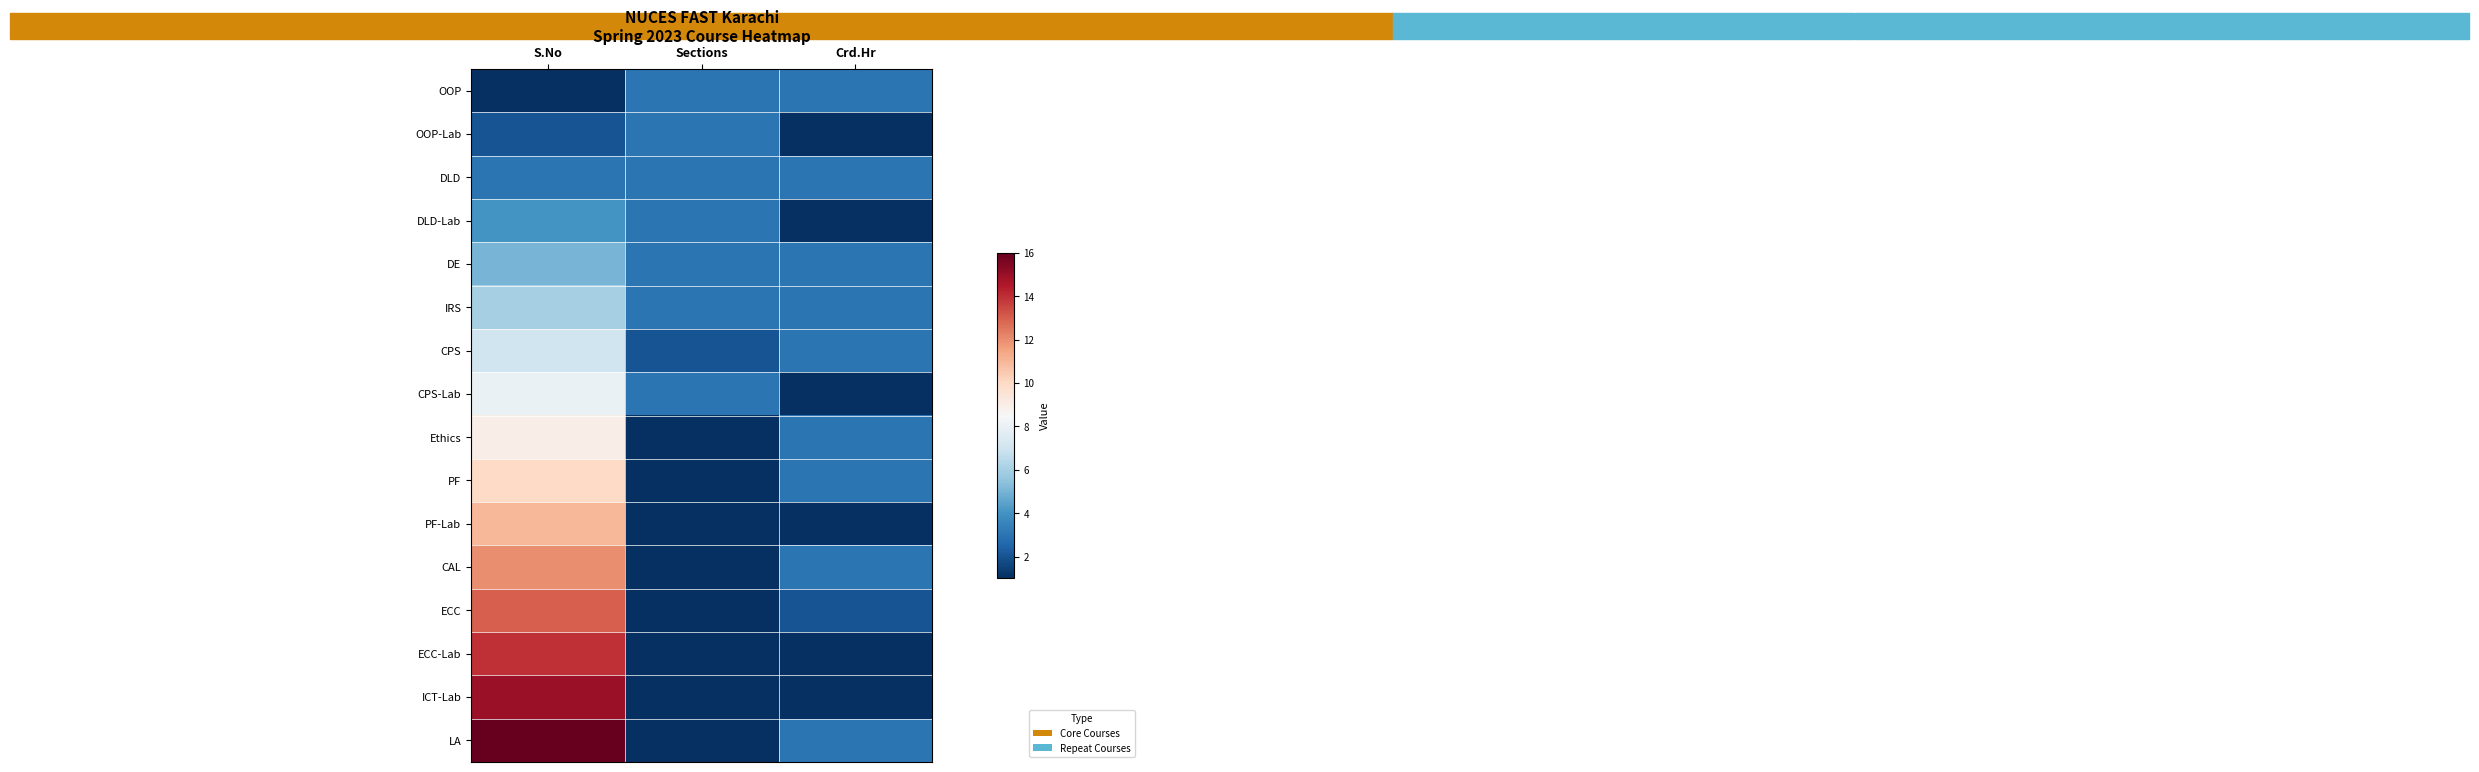

Which series has the largest total across all categories?

LA